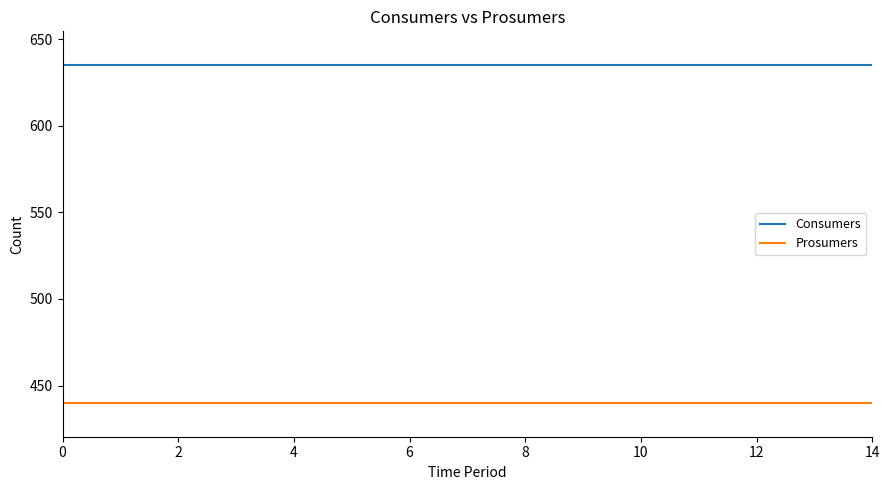

True or false: Consumers and Prosumers intersect in this chart.

False